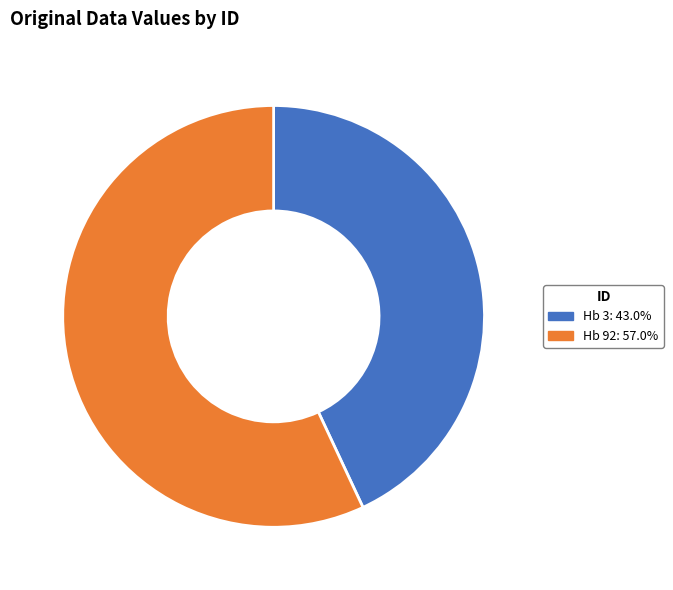

Is there a majority slice in this chart?

Yes